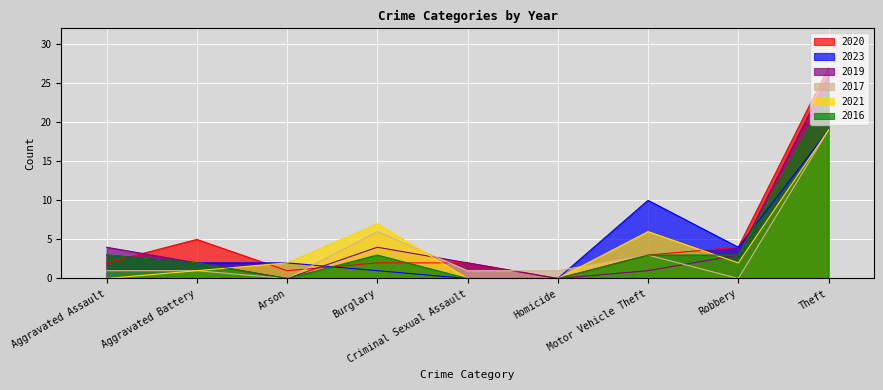

Between which two adjacent categories do 2016 and 2023 first intersect?

Arson and Burglary